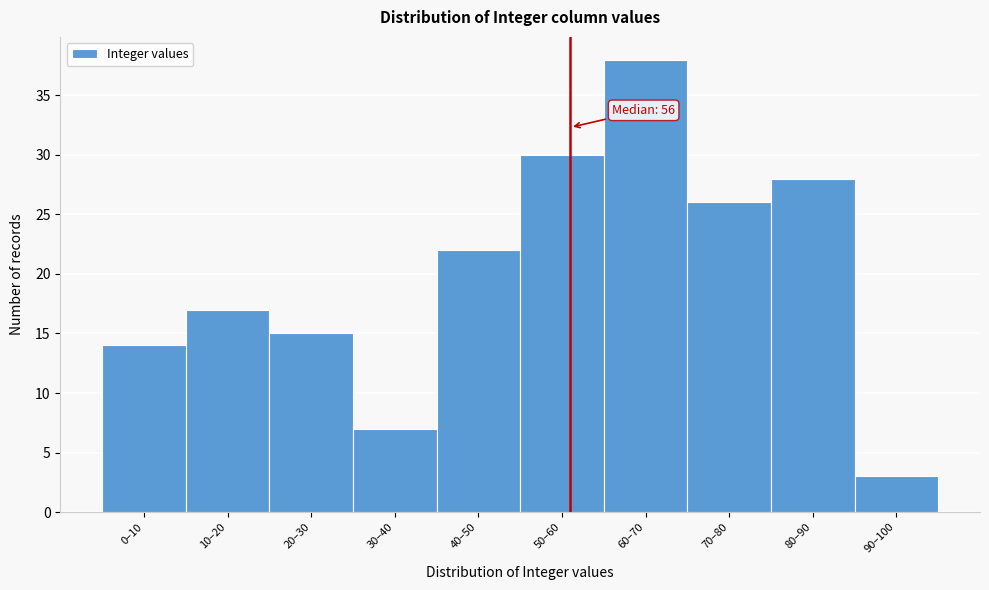

Reading right to left, list all the values displayed in this chart.

90–100=3	80–90=28	70–80=26	60–70=38	50–60=30	40–50=22	30–40=7	20–30=15	10–20=17	0–10=14